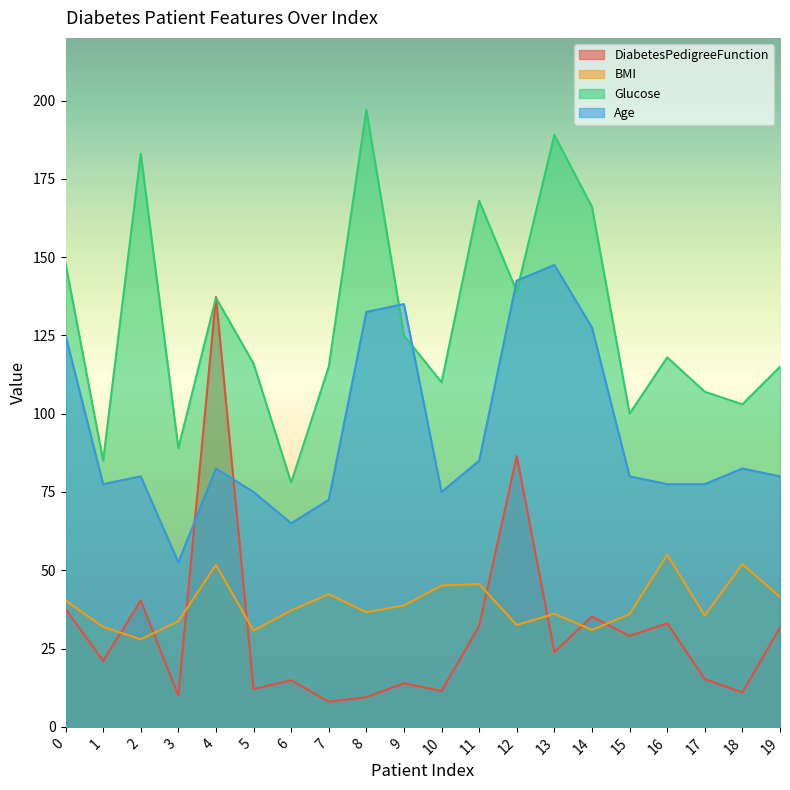

What are all the series names shown in the legend?

DiabetesPedigreeFunction, BMI, Glucose, Age